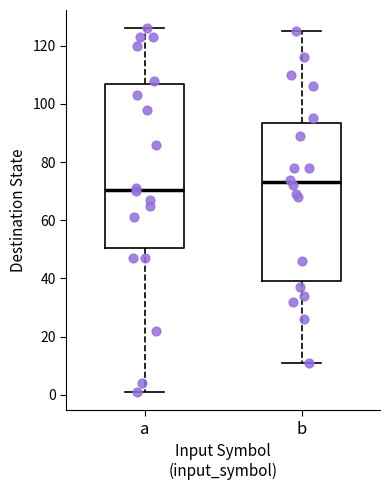

Which box is the tallest, from its lower edge to its upper edge?

a